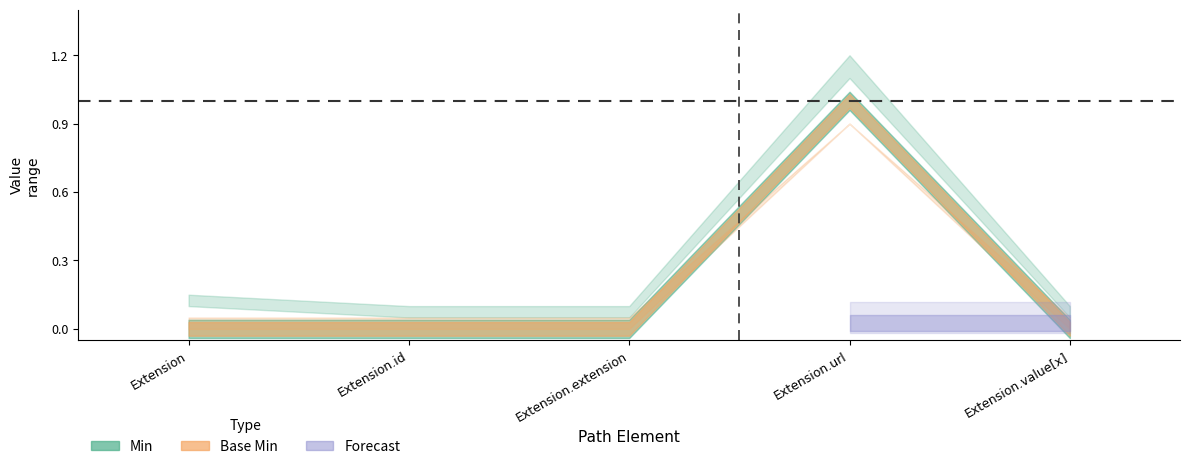

Reading right to left, extract all data points from this chart.

Min: 0	1	0	0	0
Base Min: 0	1	0	0	0